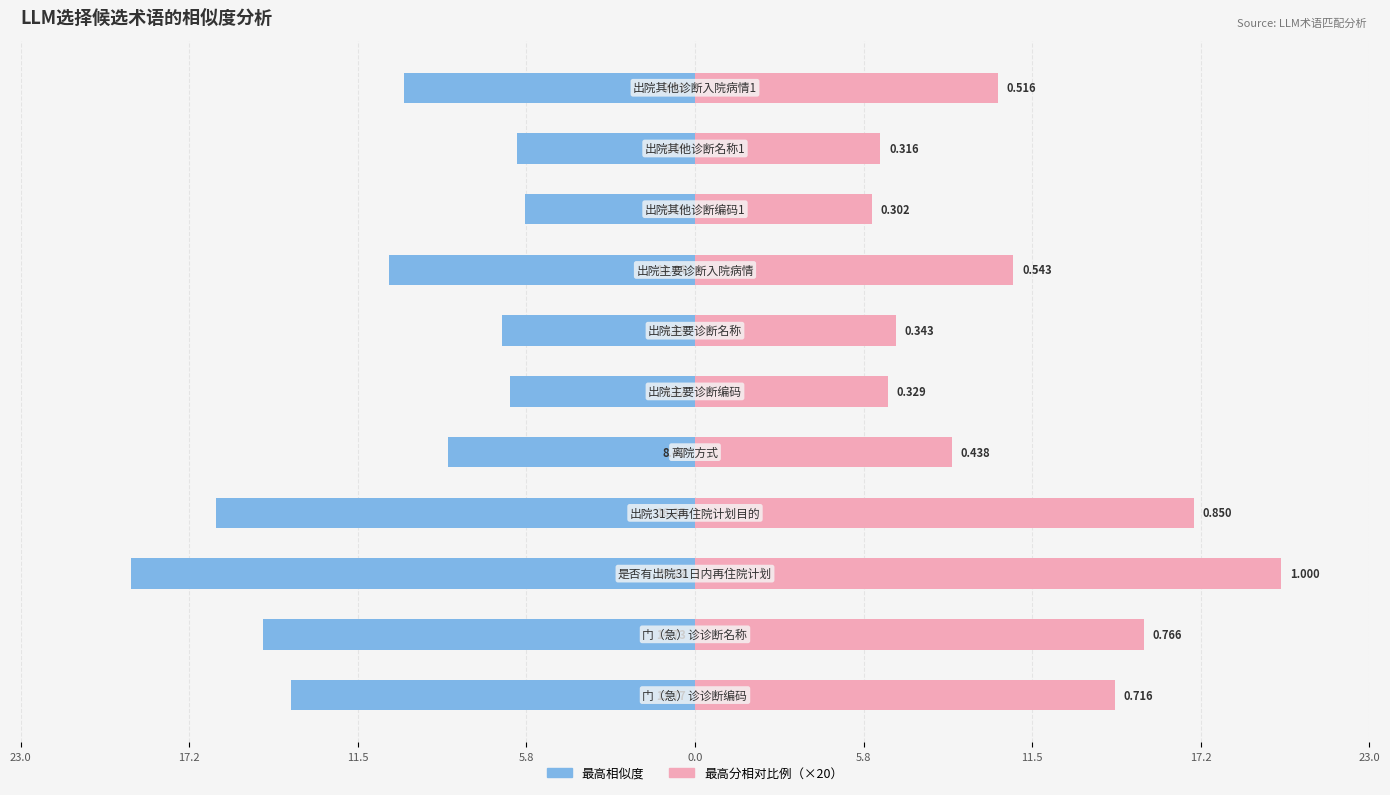

What is the difference between the second highest and second lowest values in the 最高分相对比例（当前/max）×20 series?

10.7